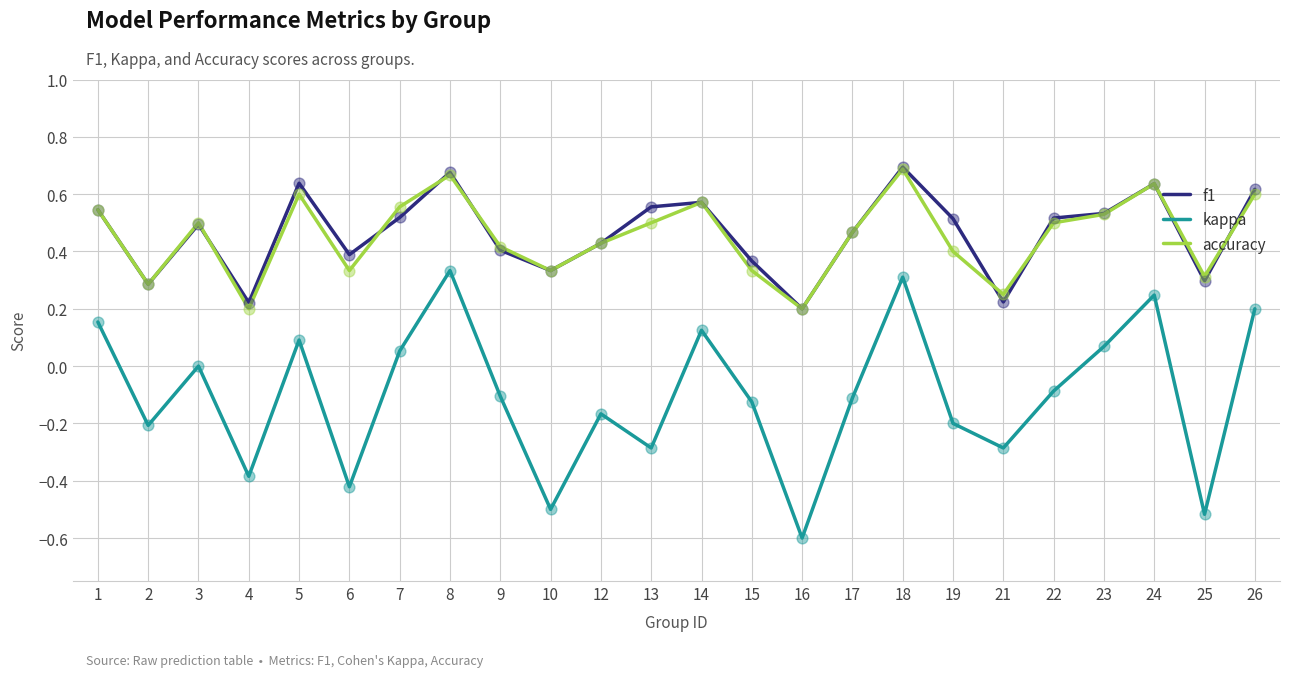

Is the value of kappa at 6 greater than the value of f1 at 9?

No